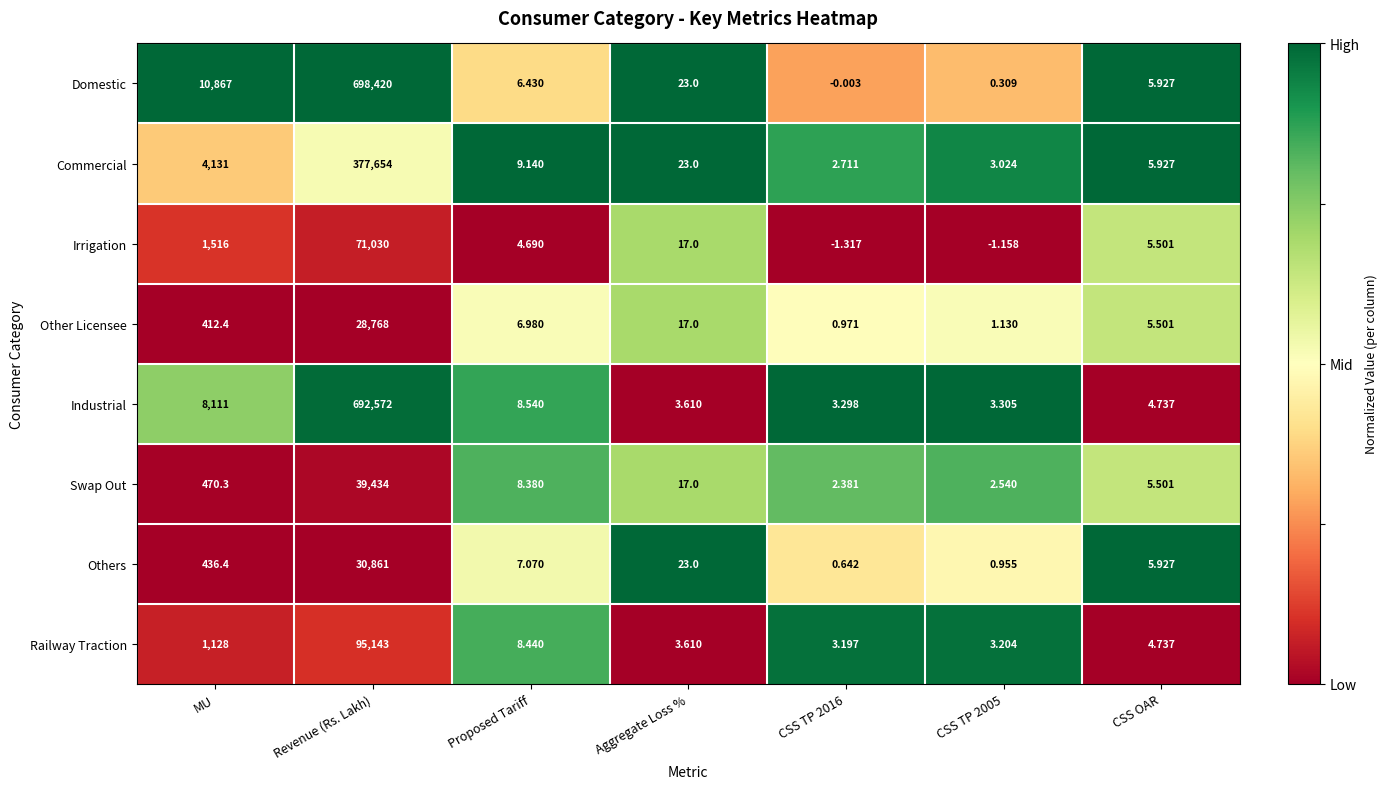

List the series in order of their peak value, highest first.

Domestic, Industrial, Commercial, Railway Traction, Irrigation, Swap Out, Others, Other Licensee